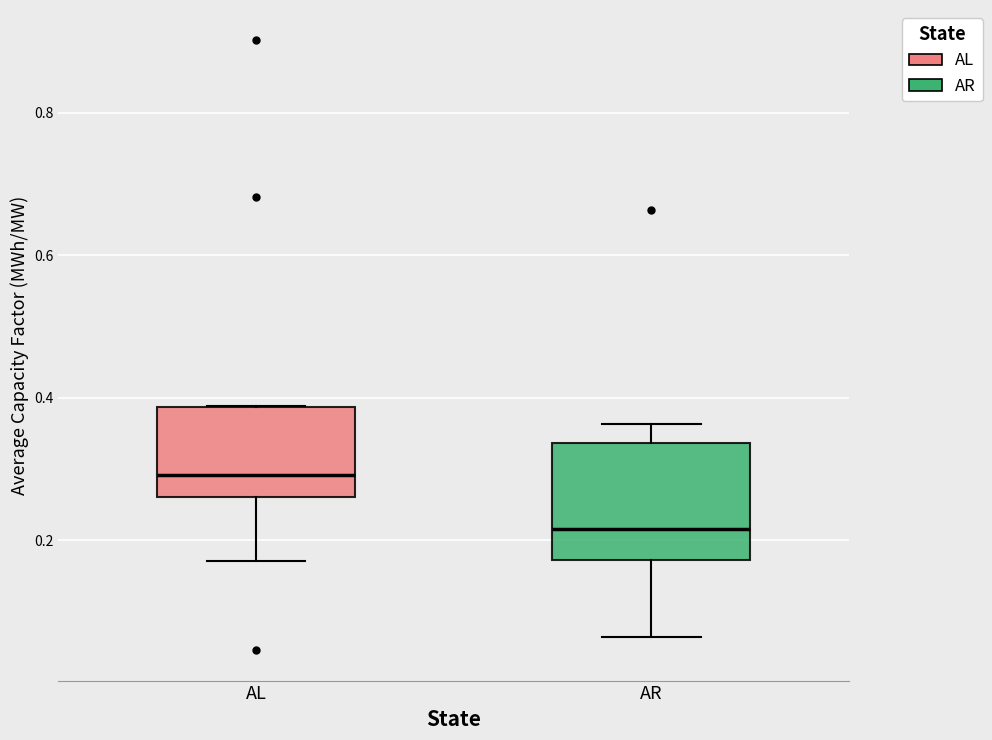

Comparing the boxes themselves (not the whiskers), which one is the tallest?

AR